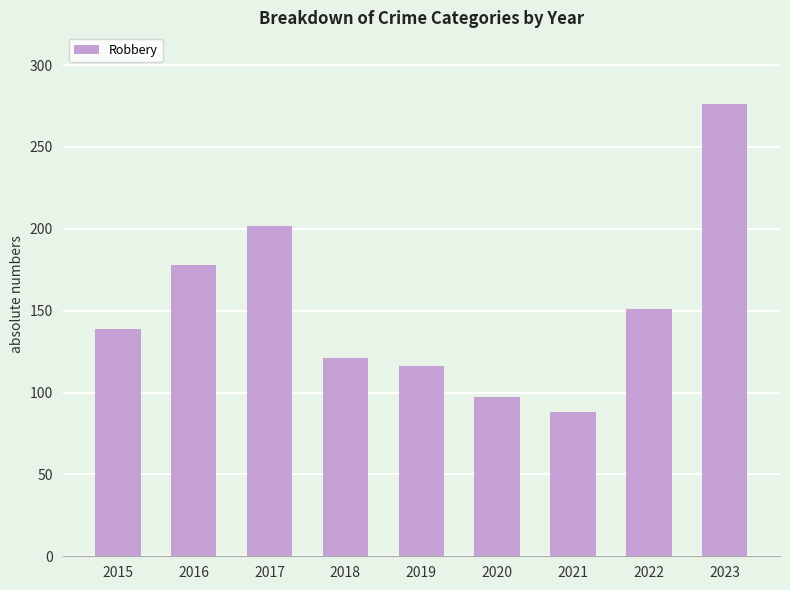

Reading right to left, extract all data points from this chart.

2023=276	2022=151	2021=88	2020=97	2019=116	2018=121	2017=202	2016=178	2015=139